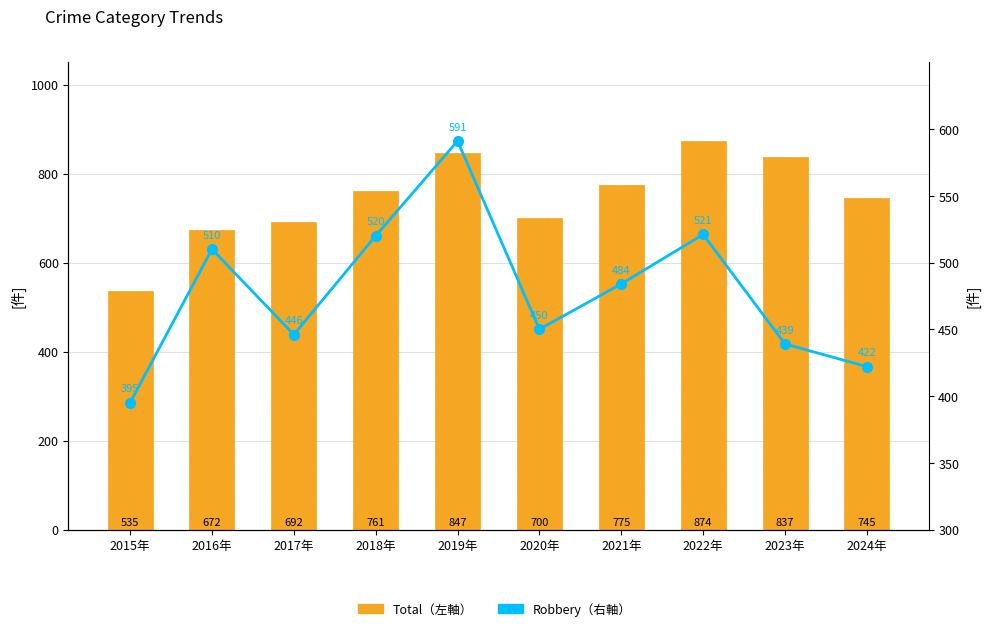

Which series has the largest range (max minus min)?

Total